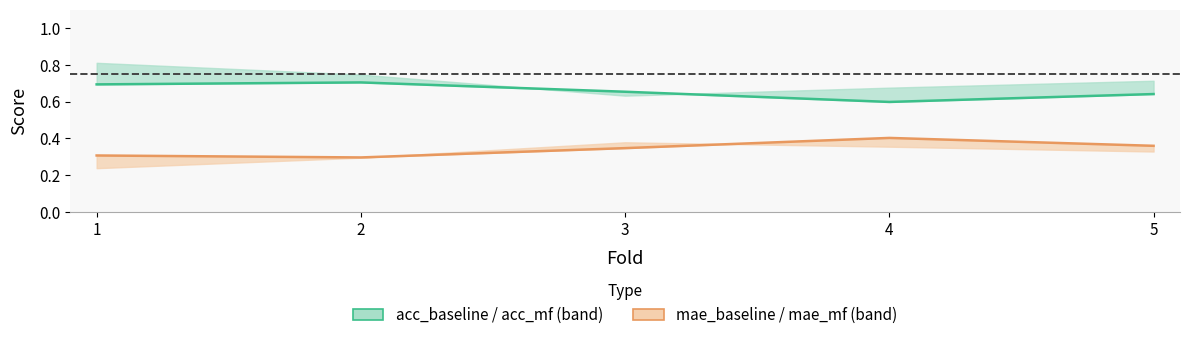

Read the acc_baseline value at 5.

0.6